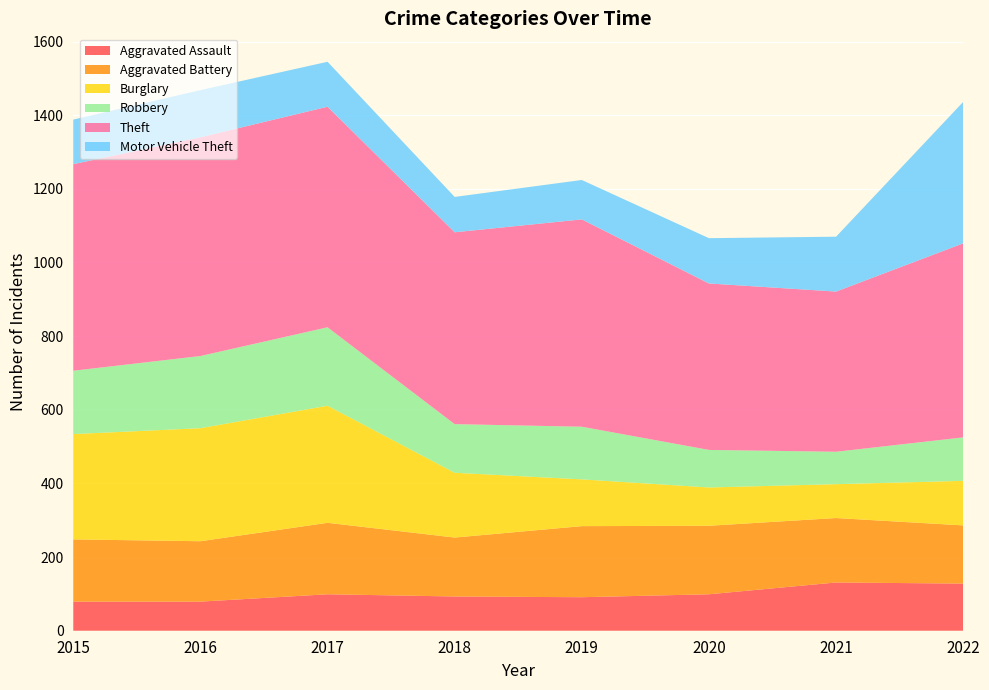

Reading left to right, transcribe all the data shown in this chart.

Aggravated Assault: 2015=79	2016=79	2017=99	2018=93	2019=91	2020=99	2021=131	2022=128
Aggravated Battery: 2015=169	2016=164	2017=194	2018=160	2019=193	2020=186	2021=175	2022=158
Burglary: 2015=286	2016=307	2017=318	2018=176	2019=127	2020=104	2021=92	2022=121
Robbery: 2015=172	2016=196	2017=213	2018=132	2019=143	2020=102	2021=88	2022=118
Theft: 2015=561	2016=594	2017=599	2018=521	2019=563	2020=452	2021=435	2022=527
Motor Vehicle Theft: 2015=121	2016=128	2017=122	2018=96	2019=107	2020=123	2021=149	2022=384